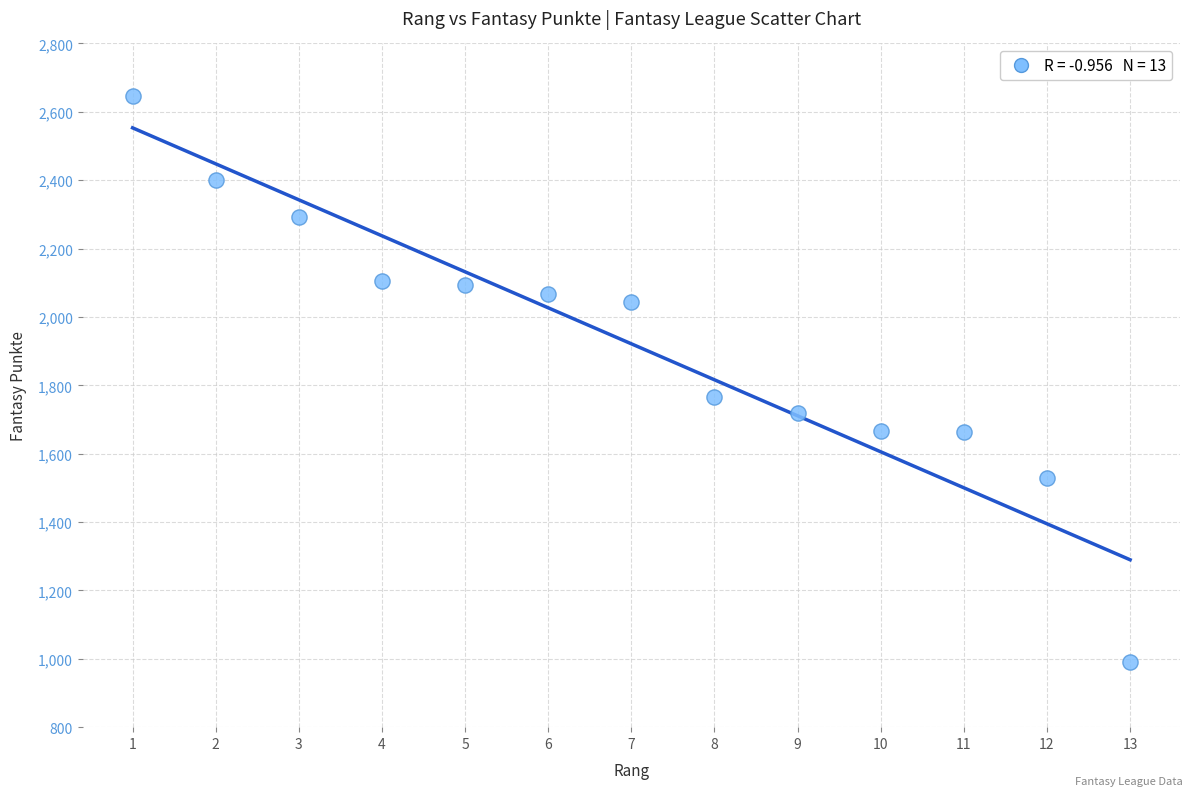

What Y value in the scatter plot is closest to 1818?

1765